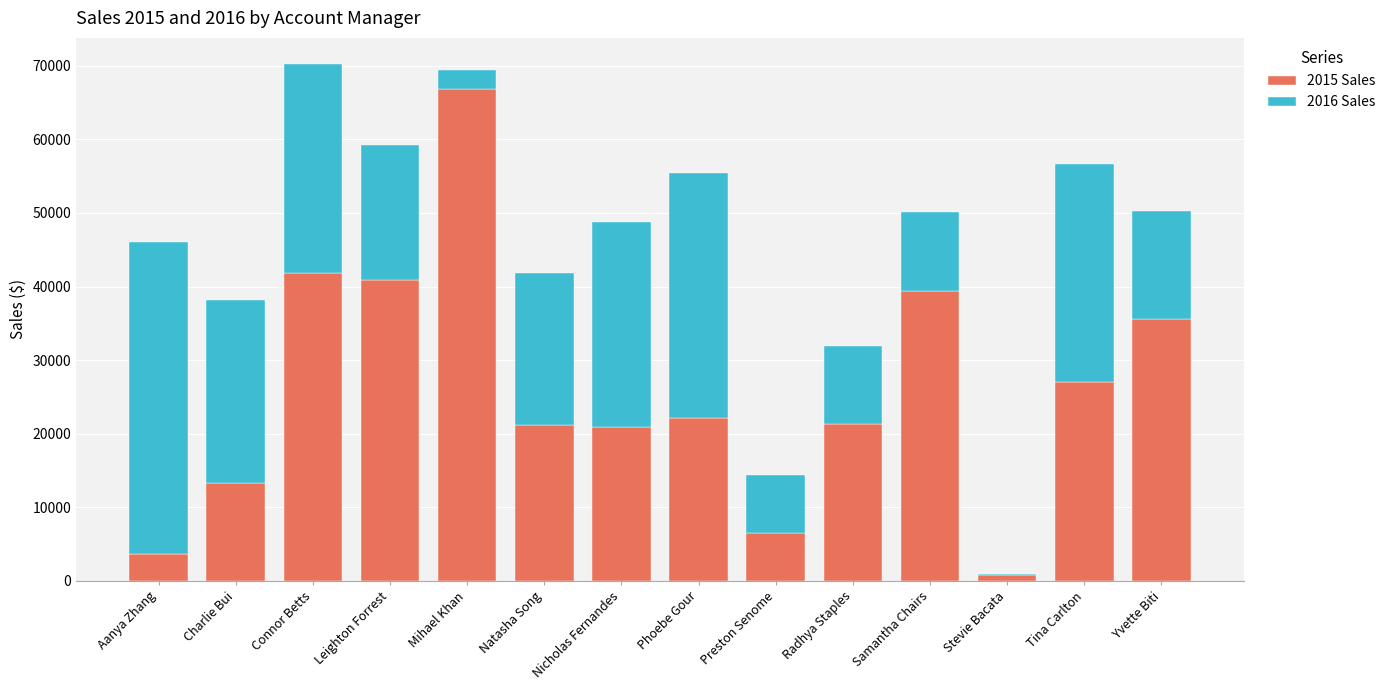

The value of 2015 Sales at Connor Betts is 41877.8. True or false?

True